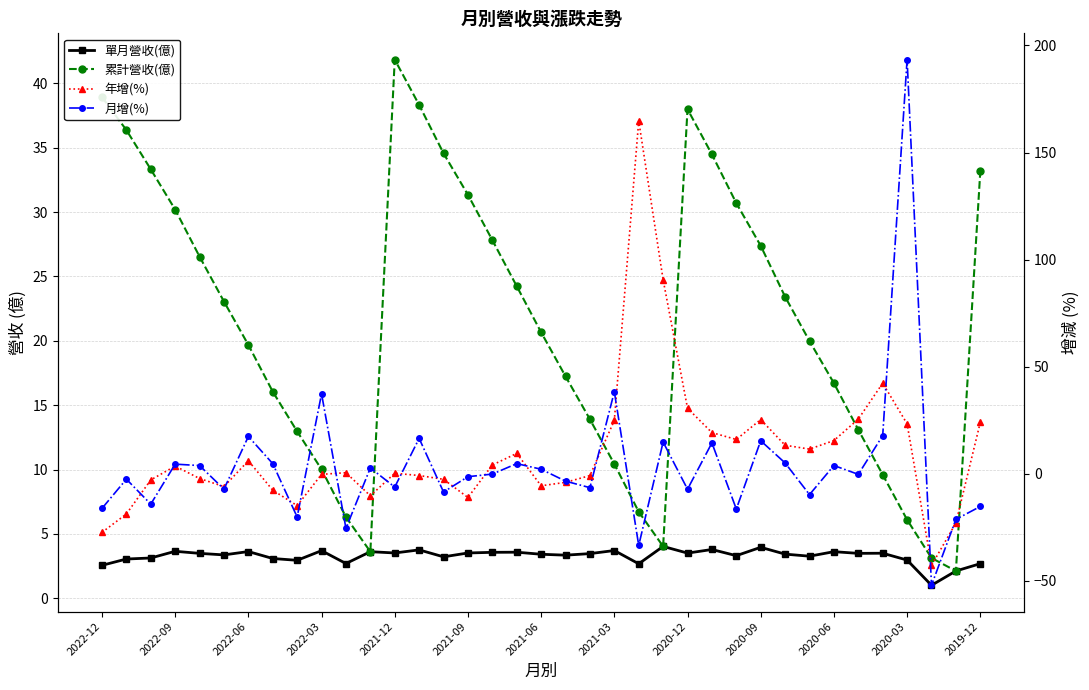

Which series has the largest total across all categories?

累計營收(億)